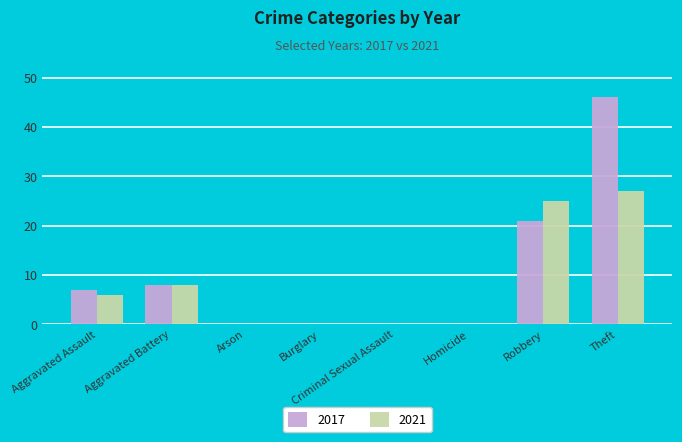

At which category is the sum across all series the highest?

Theft